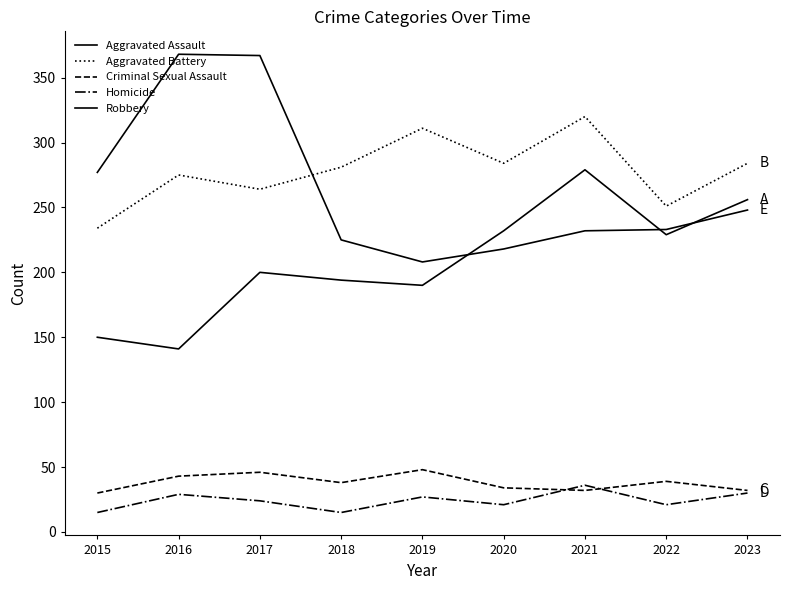

Is this an area chart (filled region under the line)?

No